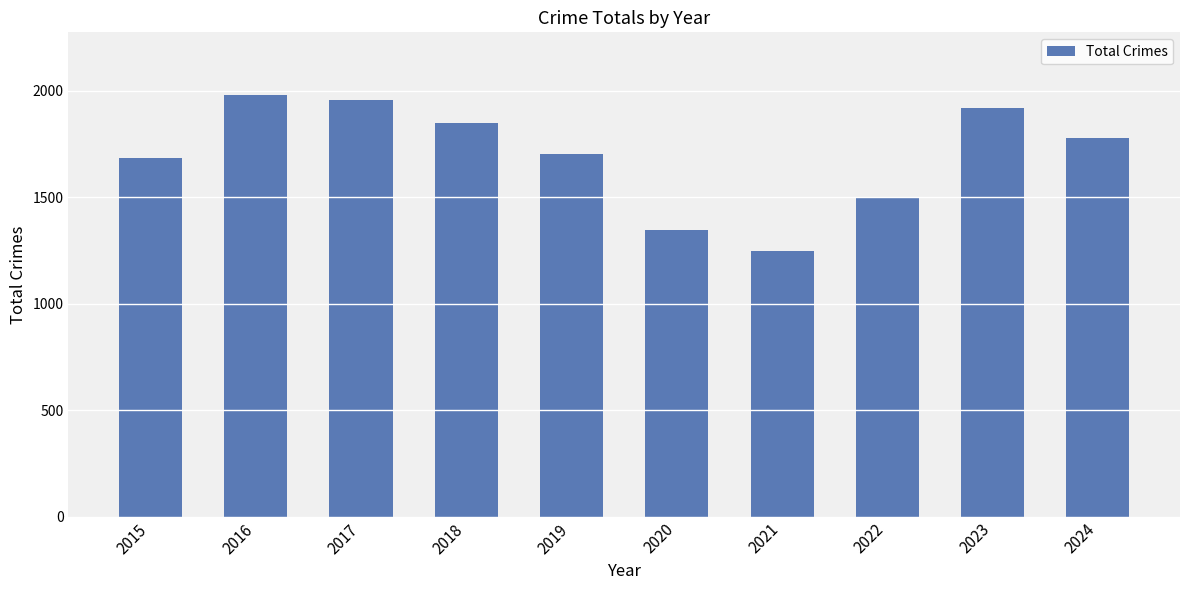

Where does the data first go above 1779?

2016